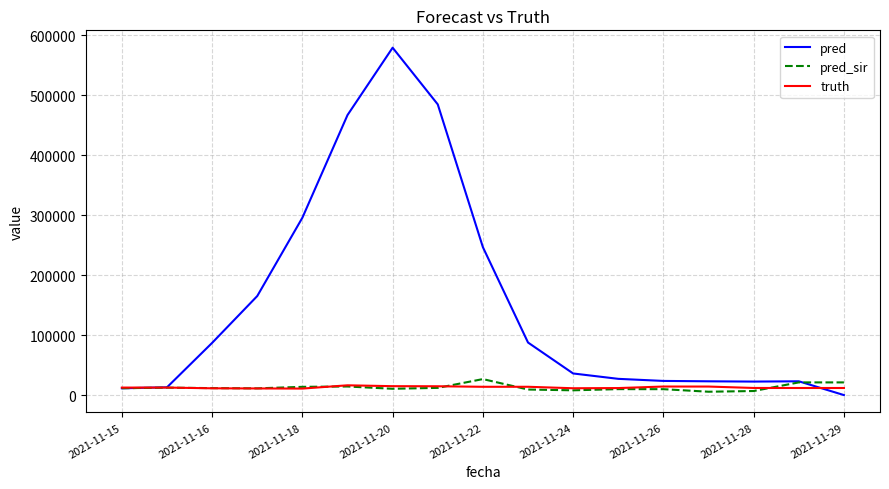

Which series has the largest total across all categories?

pred